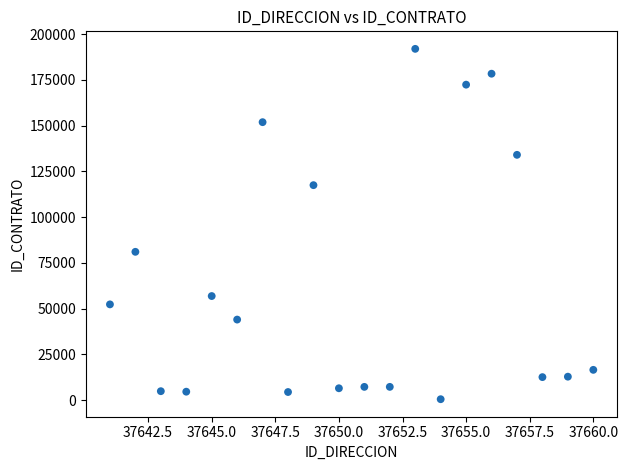

What Y value in the scatter plot is closest to 96245?

81065